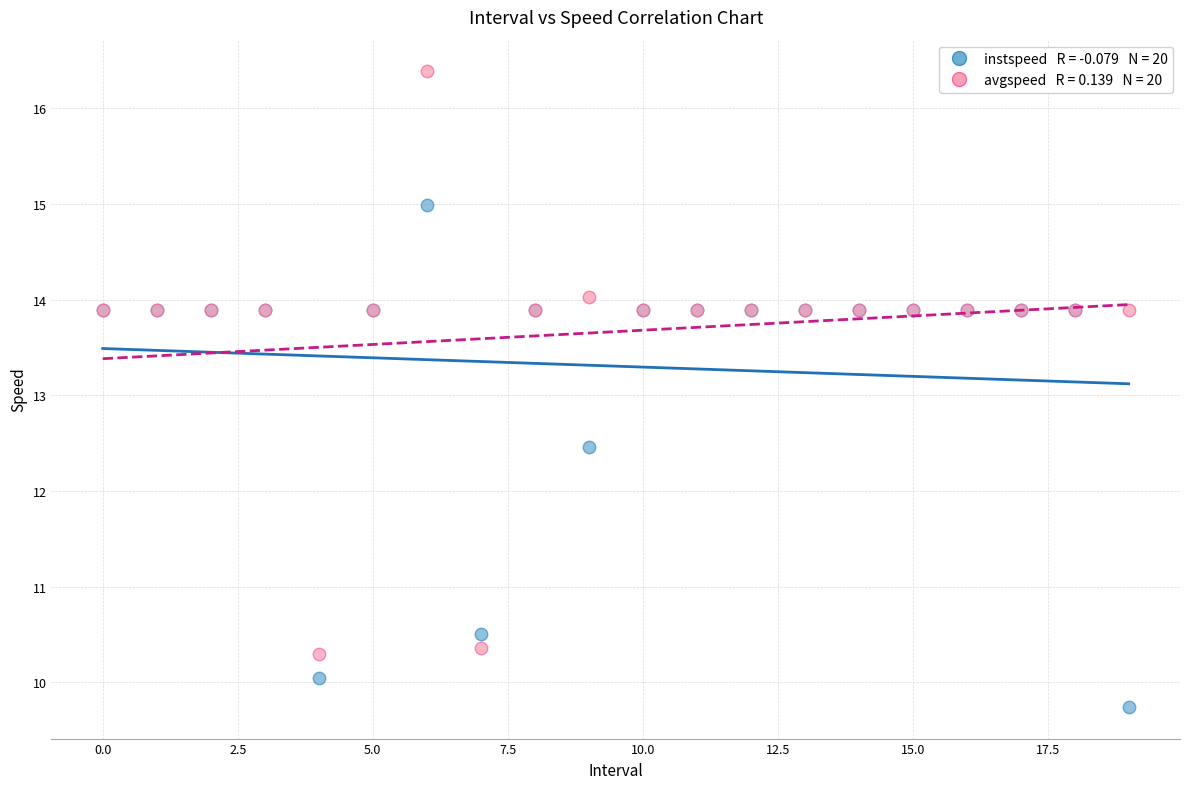

Across all series, what Y value is closest to 13?

12.5